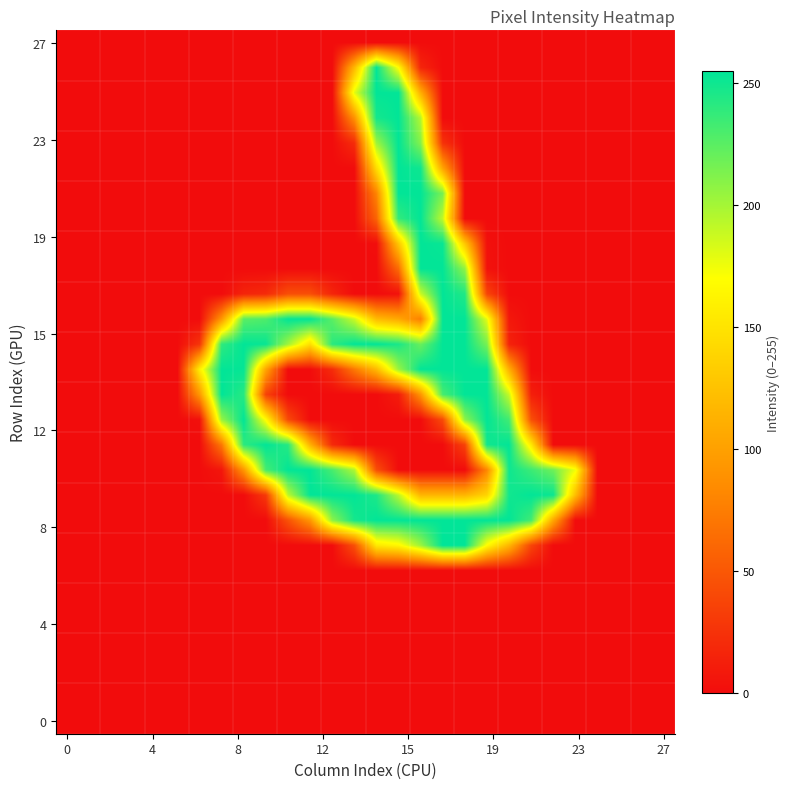

At which category does the chart reach its peak across all series?

17